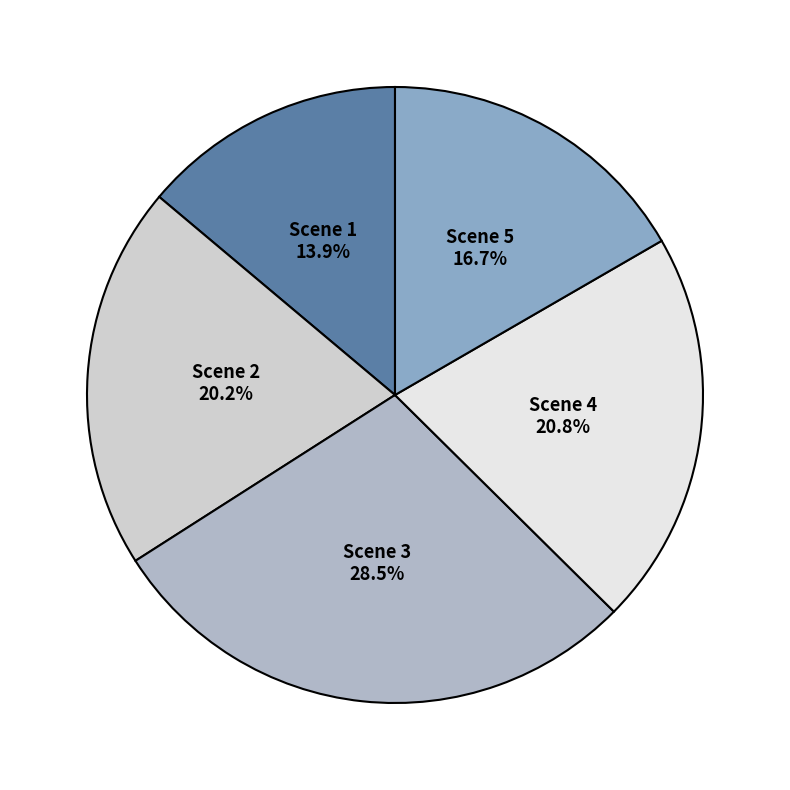

How many segments does this pie chart have?

5